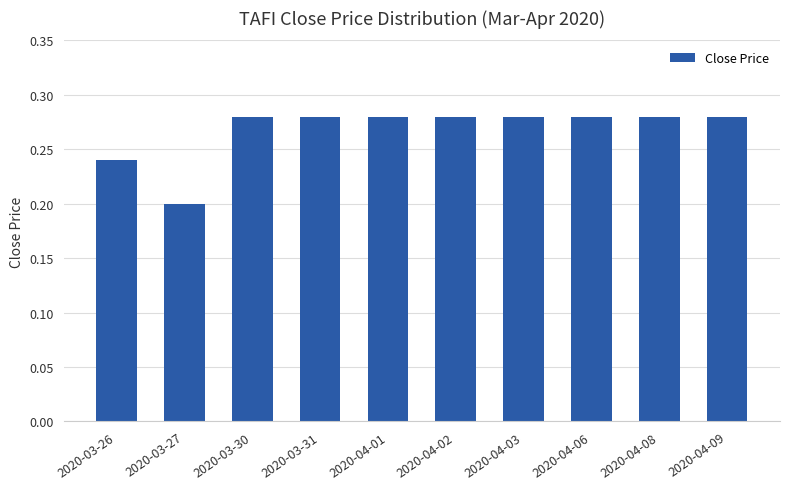

What position from the right is 2020-04-06?

3